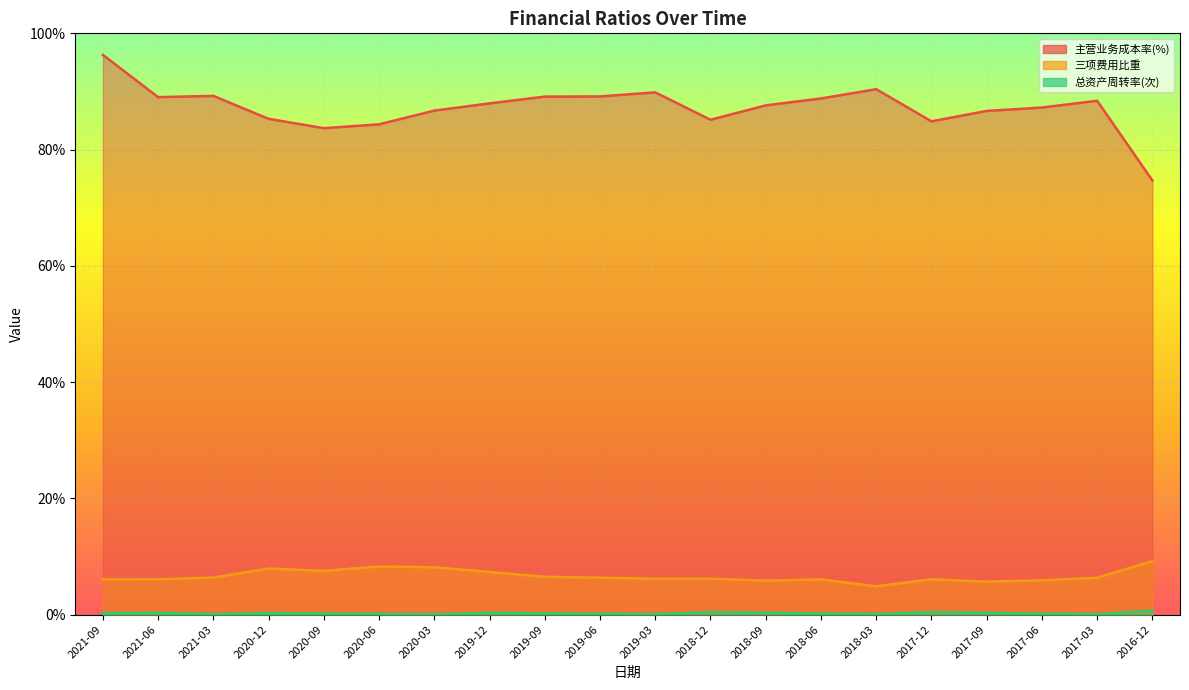

The value of 总资产周转率(次) at 2016-12 is 0.2. True or false?

False